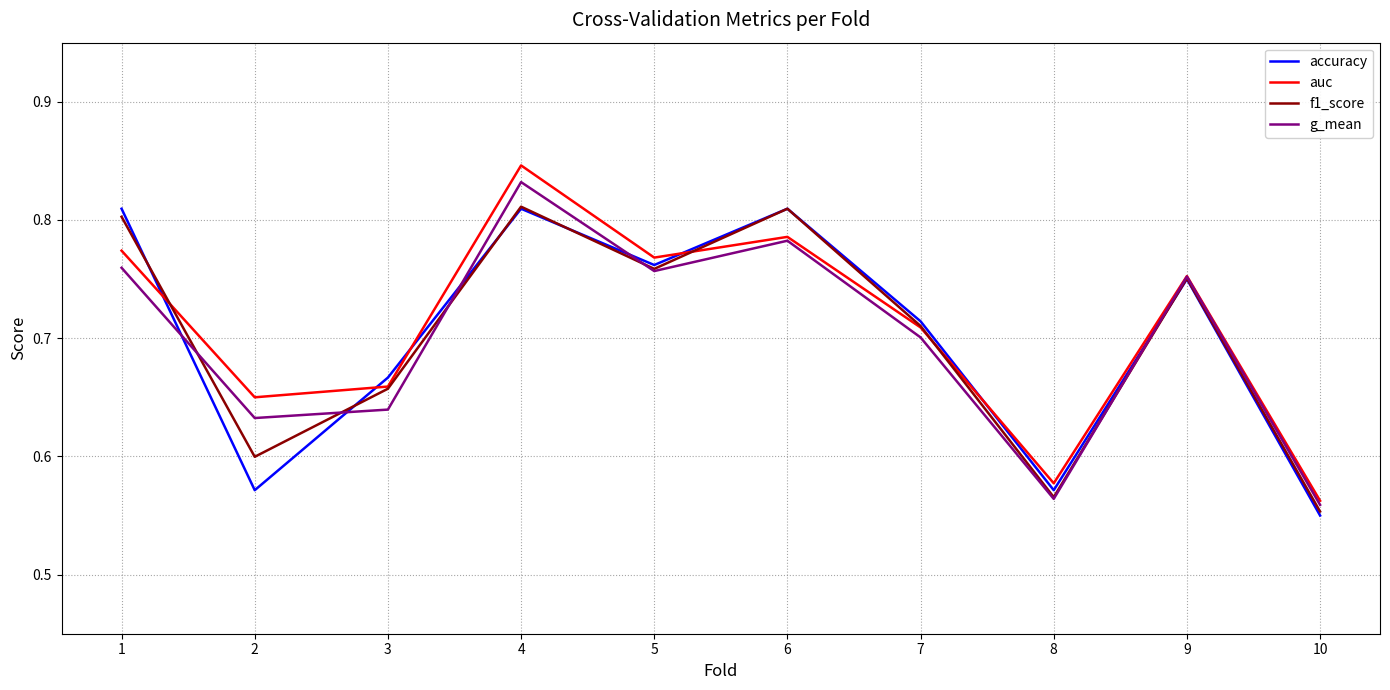

What is the total value across all series at 5?

3.0